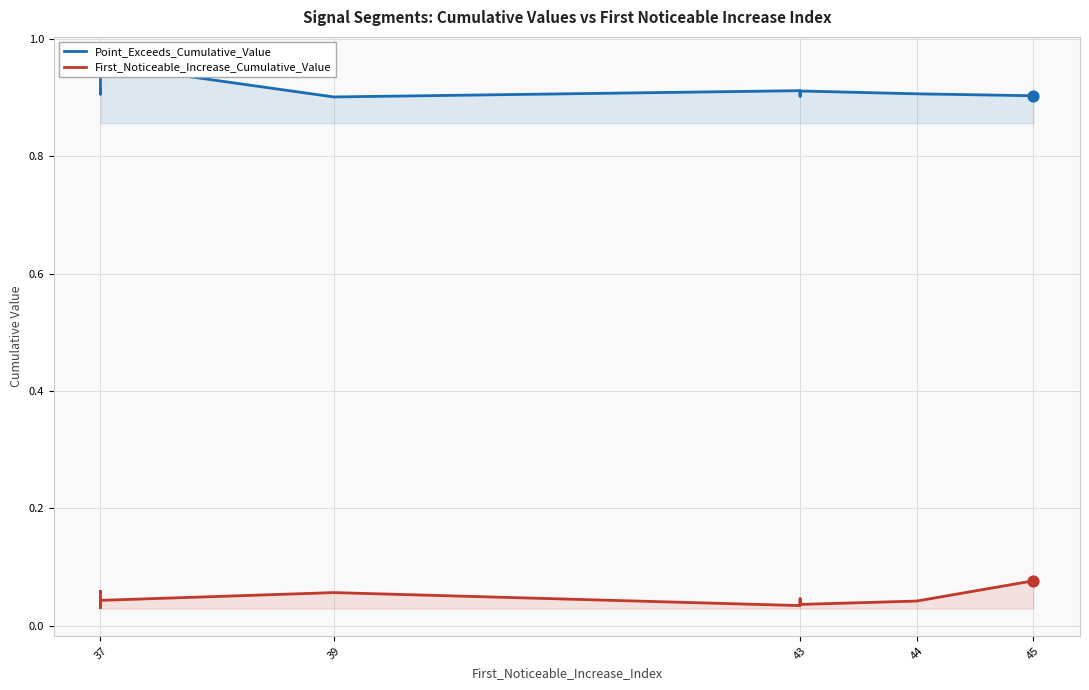

What are all the series names shown in the legend?

Point_Exceeds_Cumulative_Value, First_Noticeable_Increase_Cumulative_Value